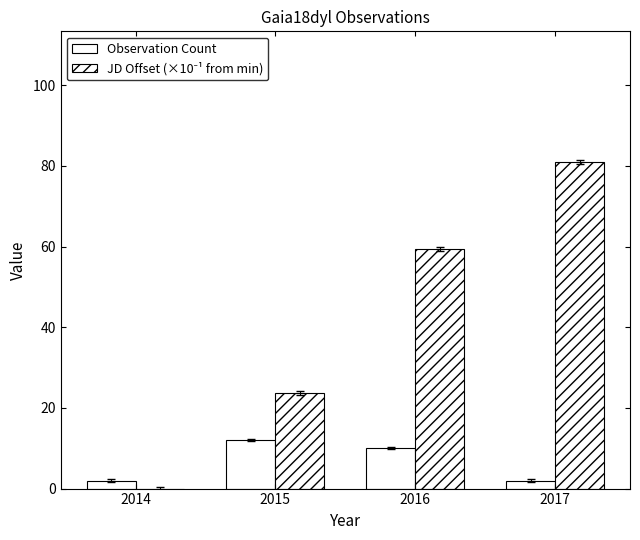

True or false: JD Offset (×10⁻¹ from min) has a value of 59.5 at 2016.

True